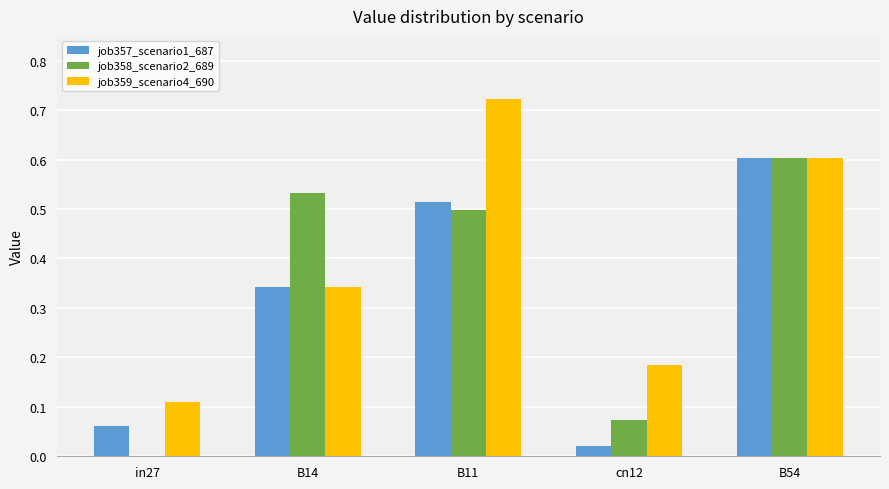

What is the total value across all series at B11?

1.7